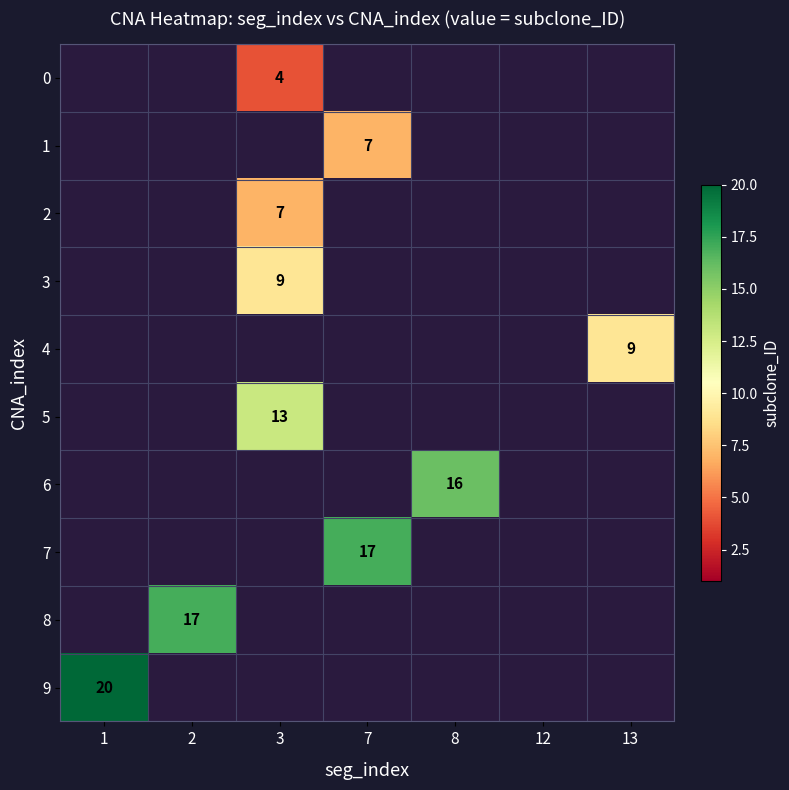

What is the maximum value shown in the chart?

20.0